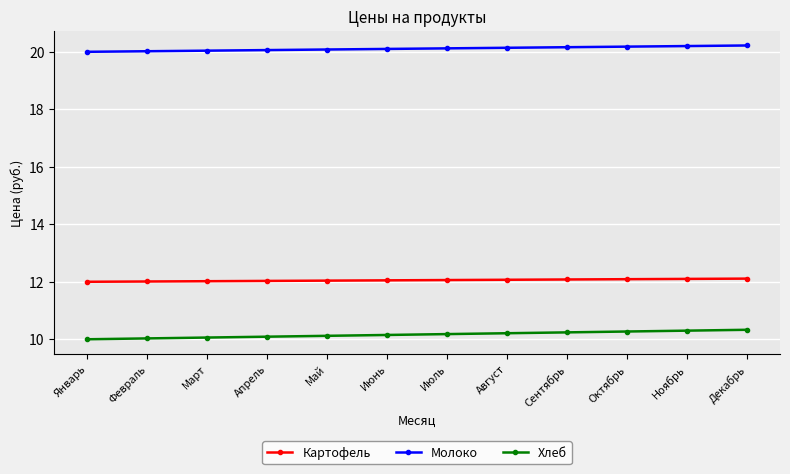

What is the total value across all series at Июнь?

42.3